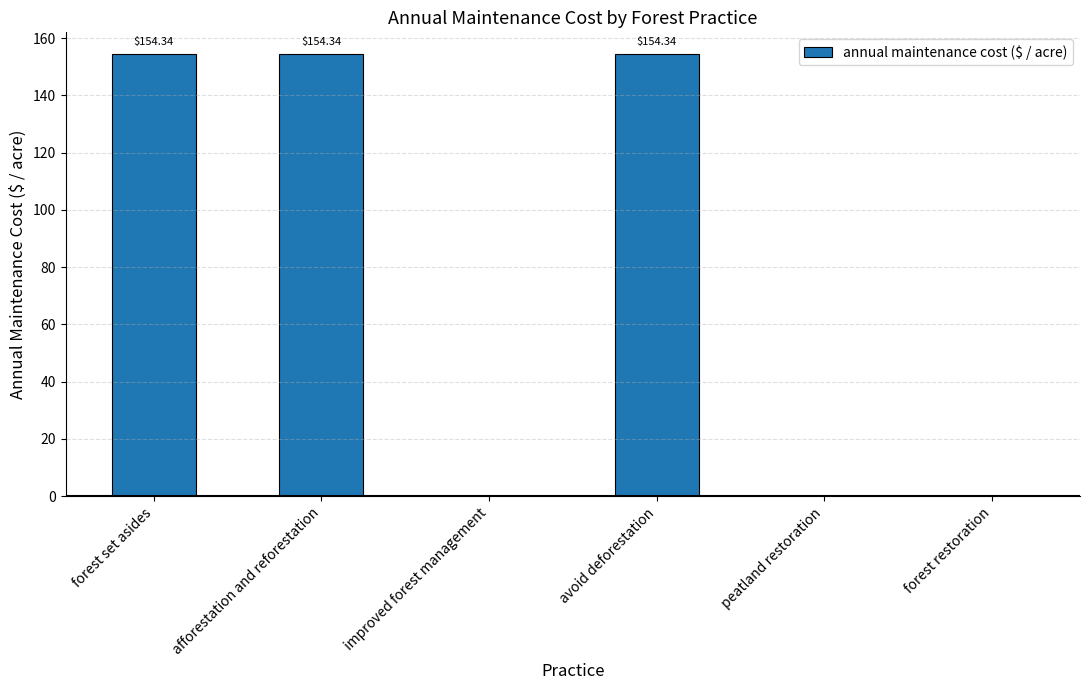

Reading left to right, list all the values displayed in this chart.

154.3	154.3	0.0	154.3	0.0	0.0